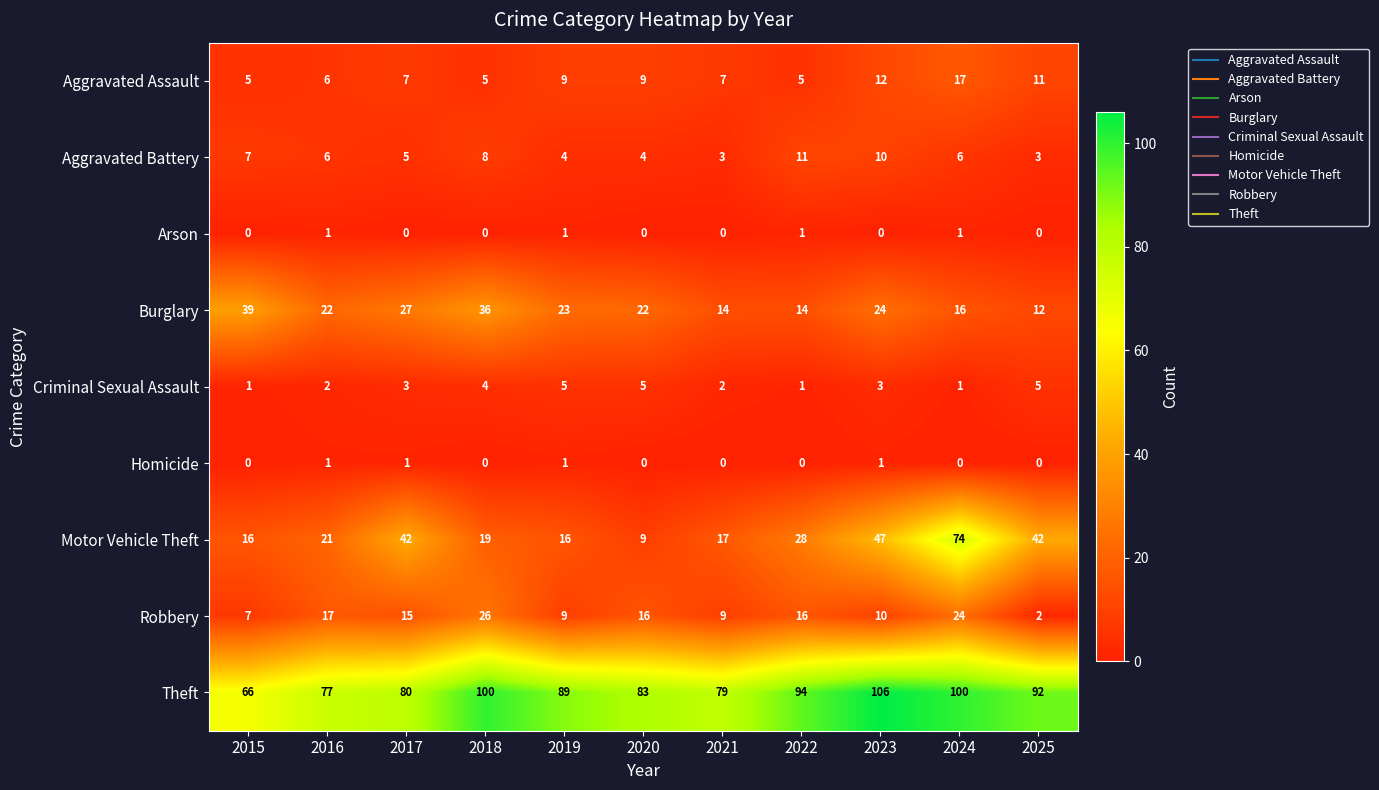

How many data points in Criminal Sexual Assault are less than 3?

5